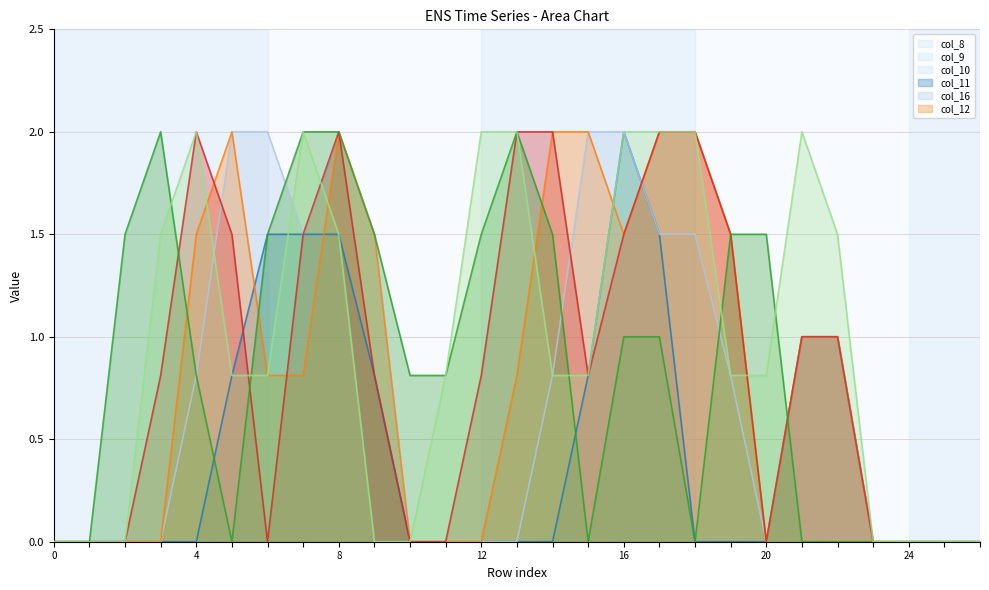

Does the chart have visible grid lines?

Yes